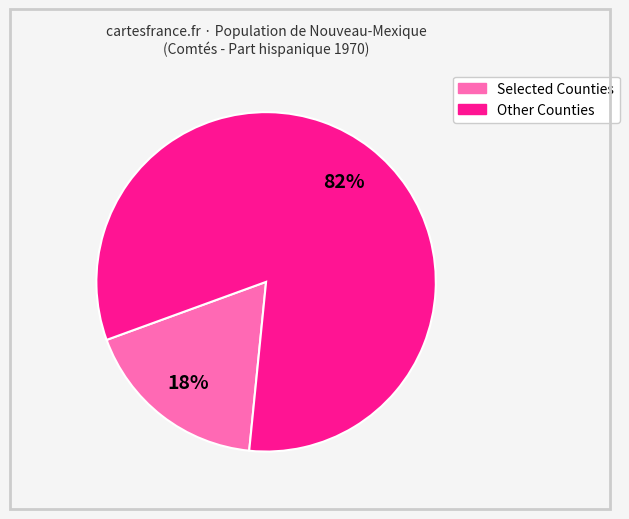

Count the number of slices in the pie.

2